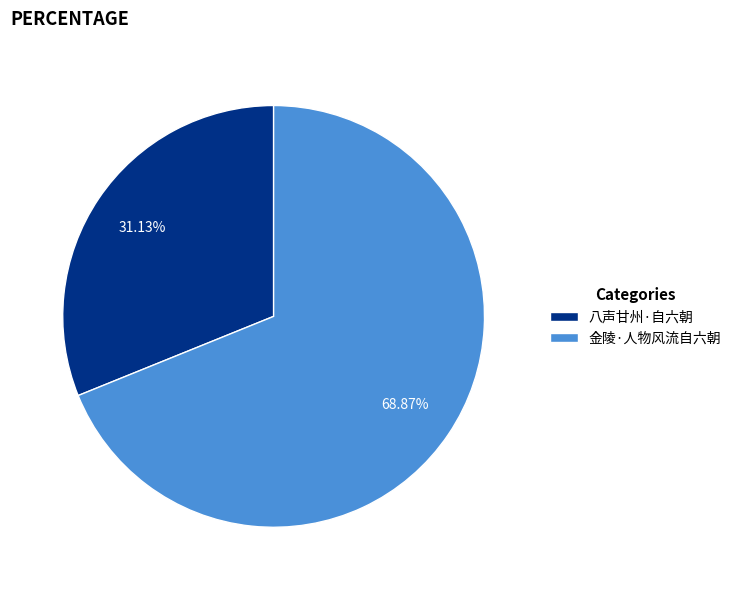

Is the sum of 金陵·人物风流自六朝 and 八声甘州·自六朝 greater than half?

Yes